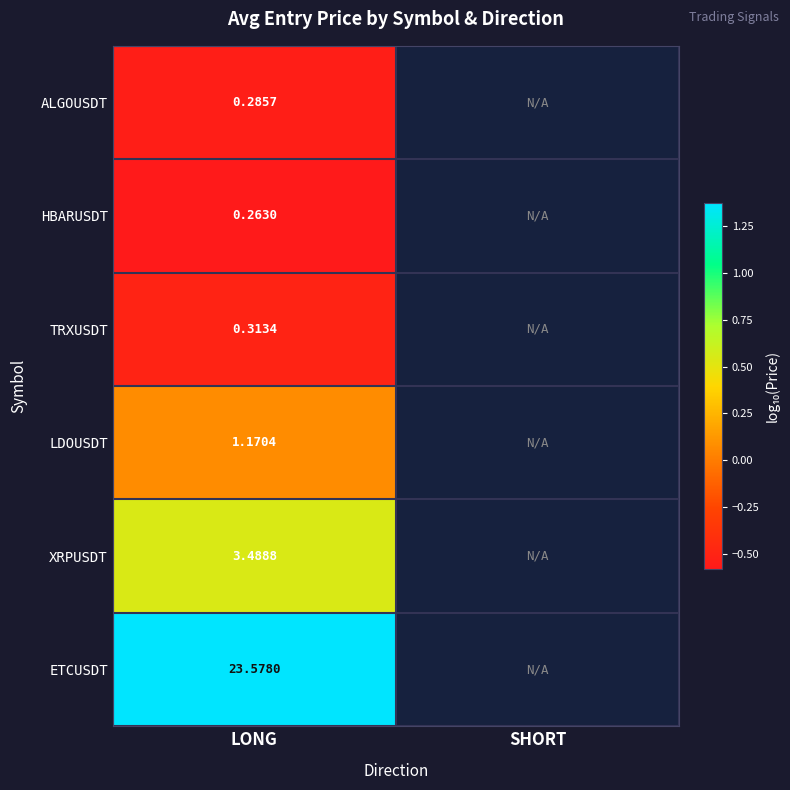

Rank the series at LONG from lowest to highest value.

HBARUSDT, ALGOUSDT, TRXUSDT, LDOUSDT, XRPUSDT, ETCUSDT